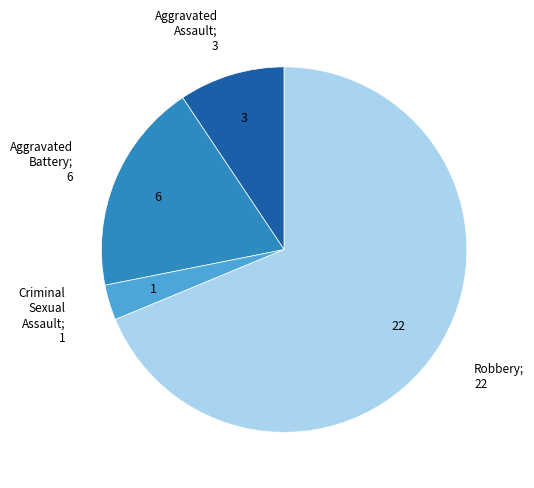

Does any single category account for the majority?

Yes